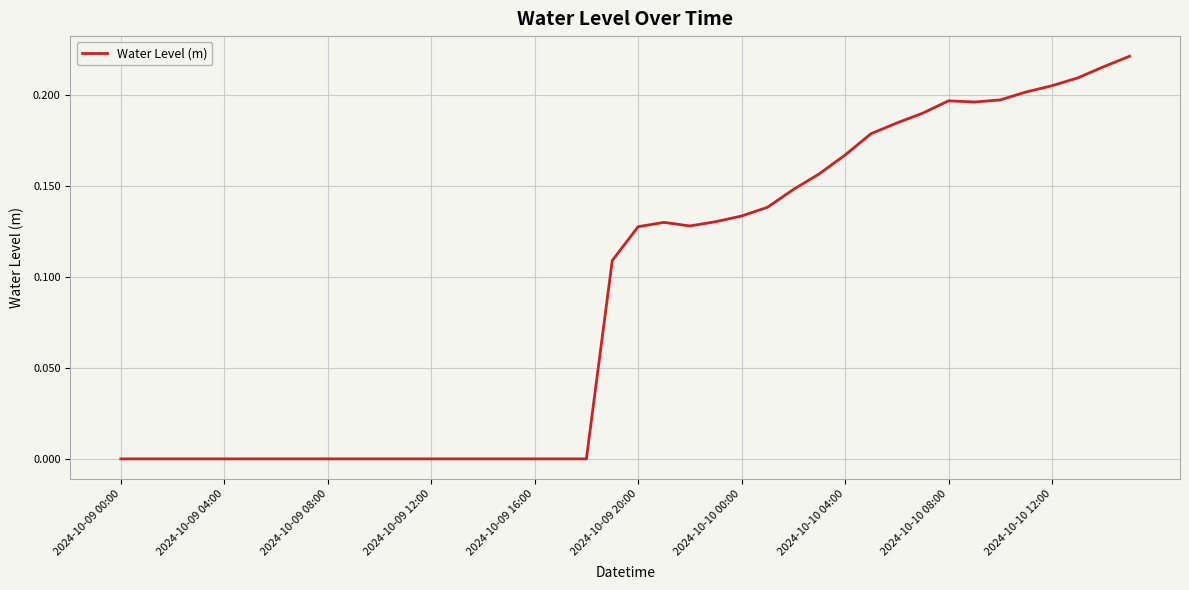

Does the chart have visible grid lines?

Yes